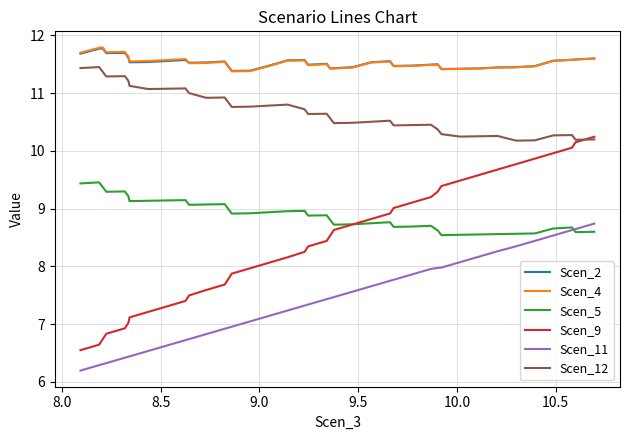

Which series has the widest spread of values?

Scen_9